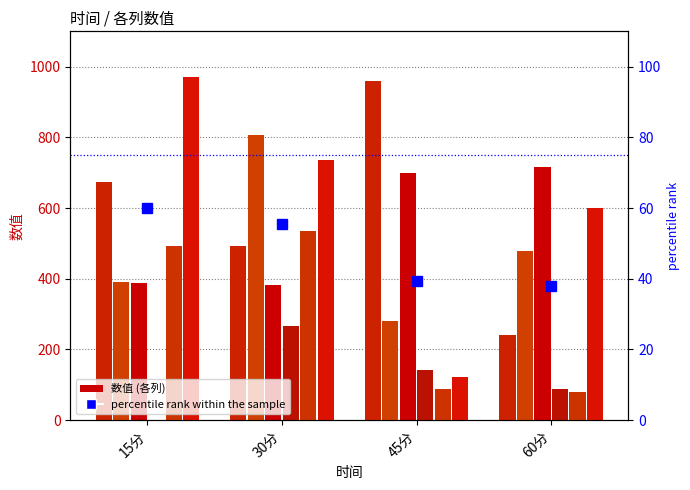

At which category is the sum across all series the highest?

30分